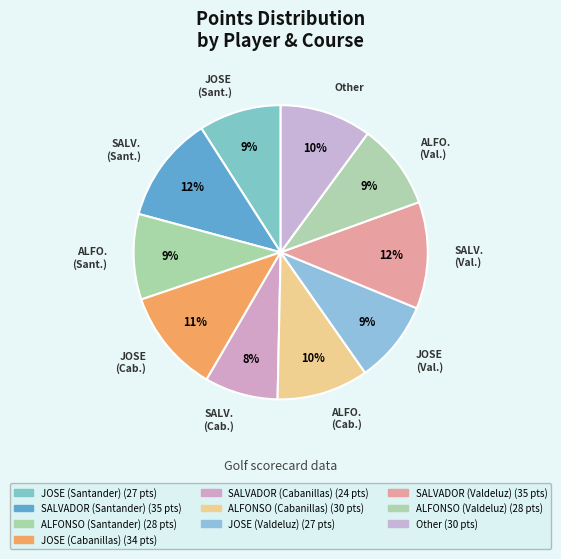

Combined, what portion of the pie is ALFONSO (Cabanillas) and ALFONSO (Valdeluz)?

19.5%